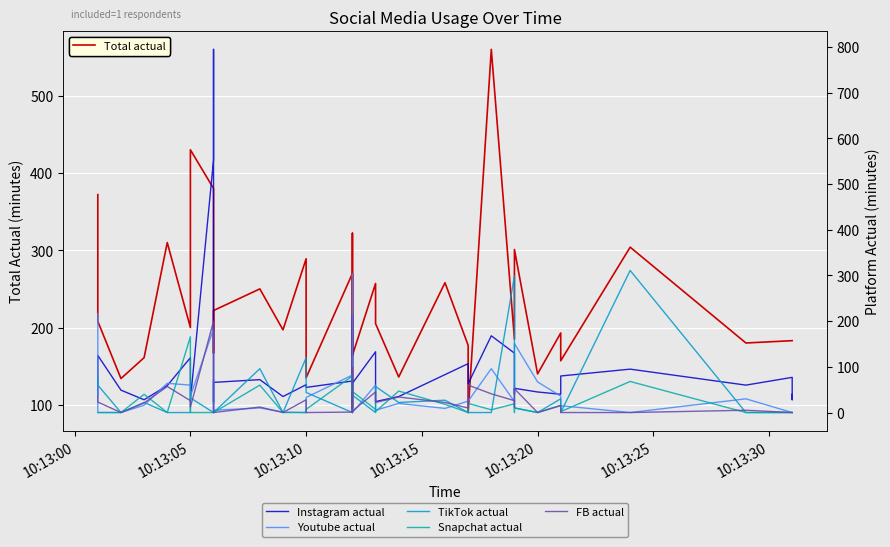

What is the difference between the maximum and minimum values in the Instagram actual series?

772